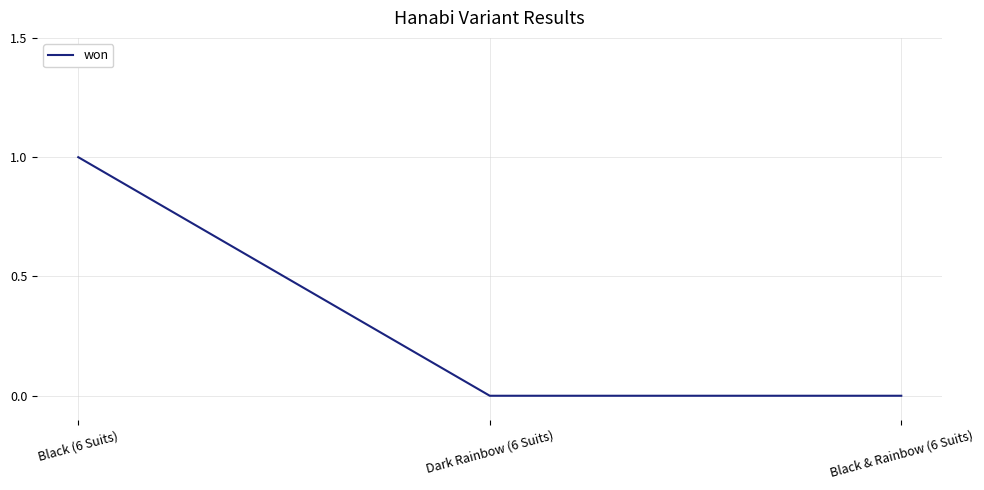

The chart shows a value of 2 at Black (6 Suits). True or false?

False